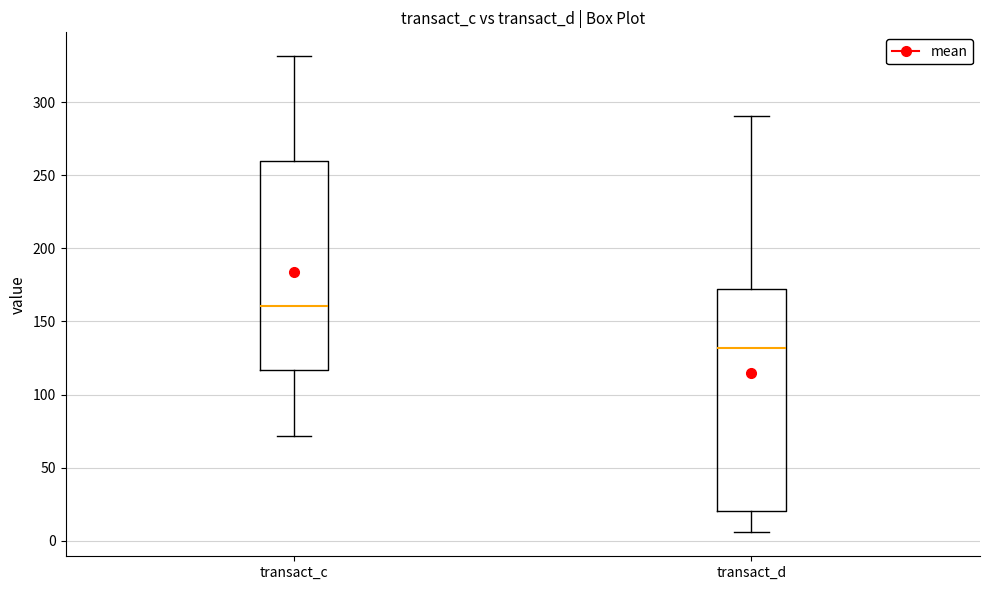

Reading left to right, transcribe this box plot: for each box, give where its median line is, the range the box spans, and where its two whiskers end, as read against the y-axis. The values are not printed on the chart, so give them approximately, as read against the axis.

transact_c: median 160, box 115 to 260, whiskers 70 to 330
transact_d: median 130, box 20 to 170, whiskers 5 to 290